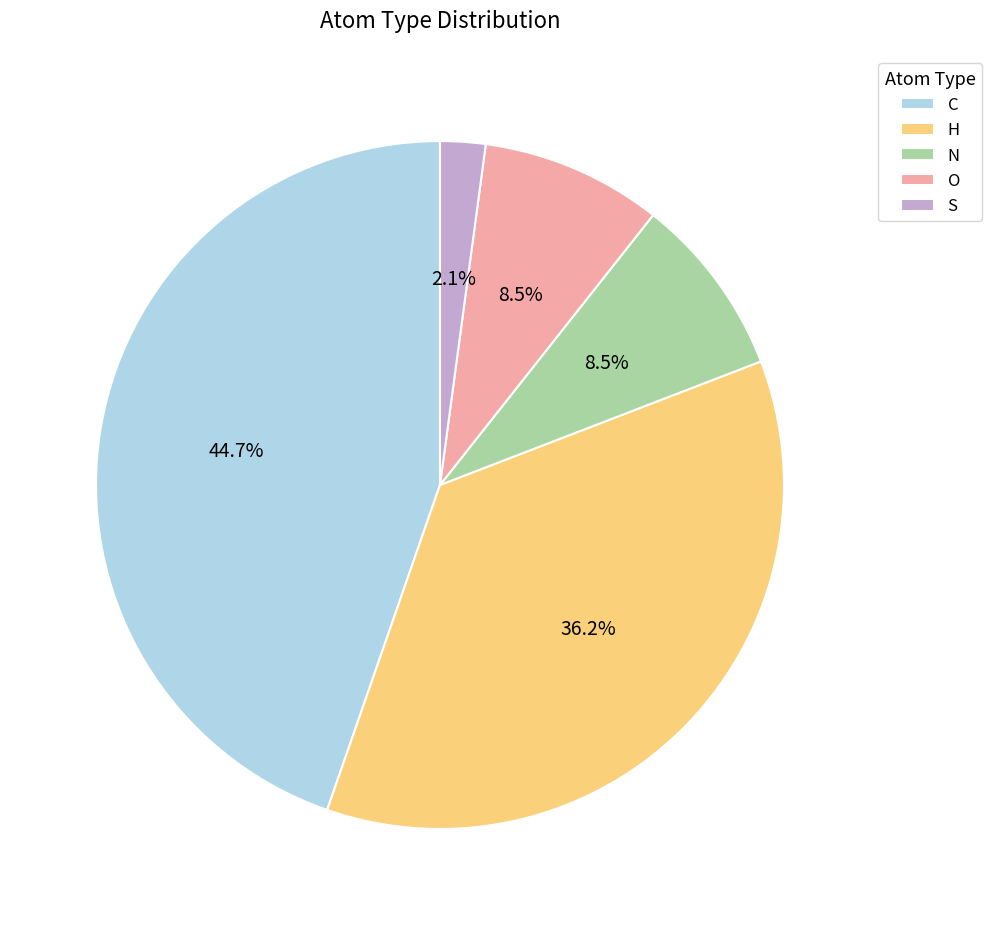

Which category has the smallest portion of the pie?

S